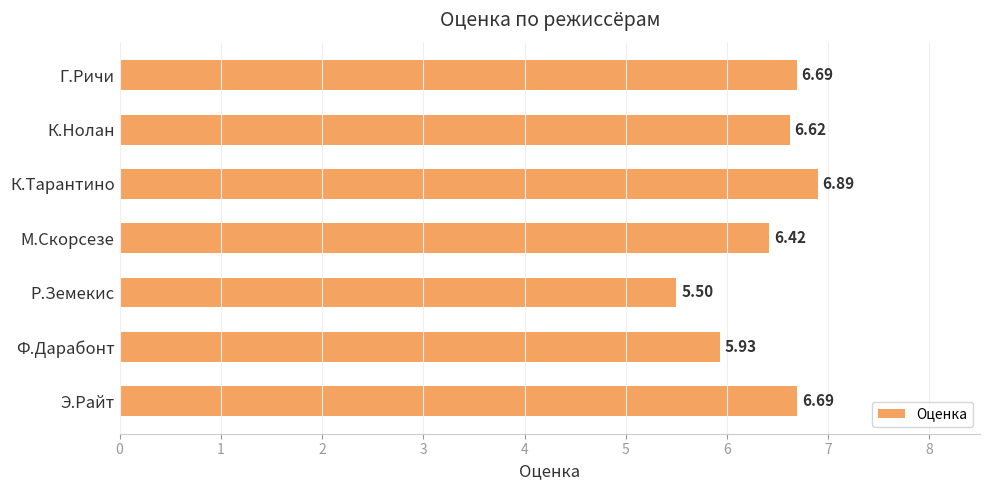

At which category does the chart reach its minimum across all series?

Р.Земекис